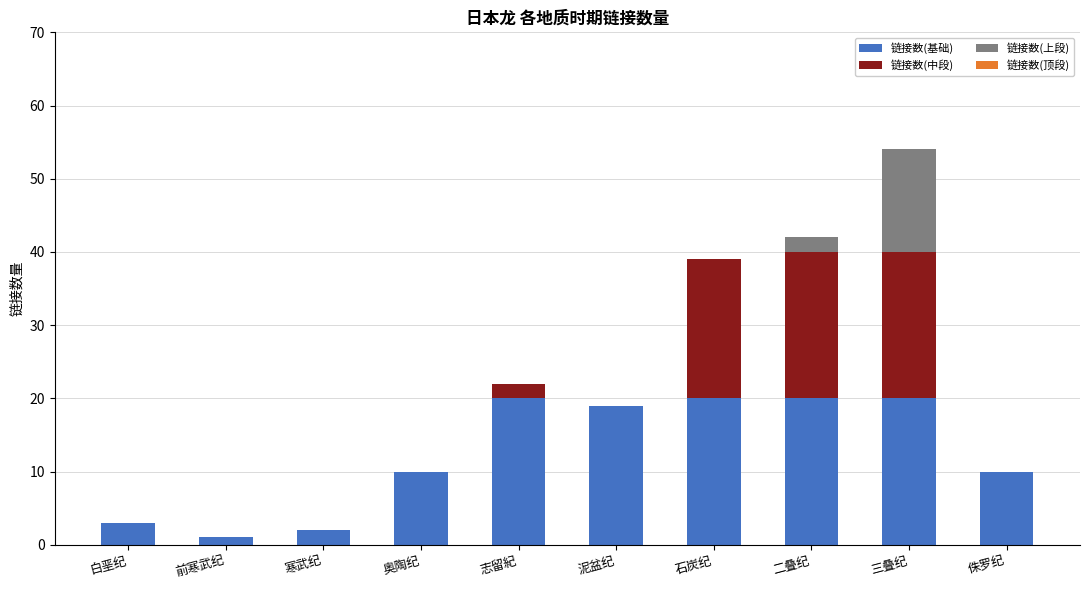

Reading left to right, what are the values for 链接数(基础)?

白垩纪=3	前寒武纪=1	寒武纪=2	奥陶纪=10	志留紀=20	泥盆纪=19	石炭纪=20	二叠纪=20	三叠纪=20	侏罗纪=10